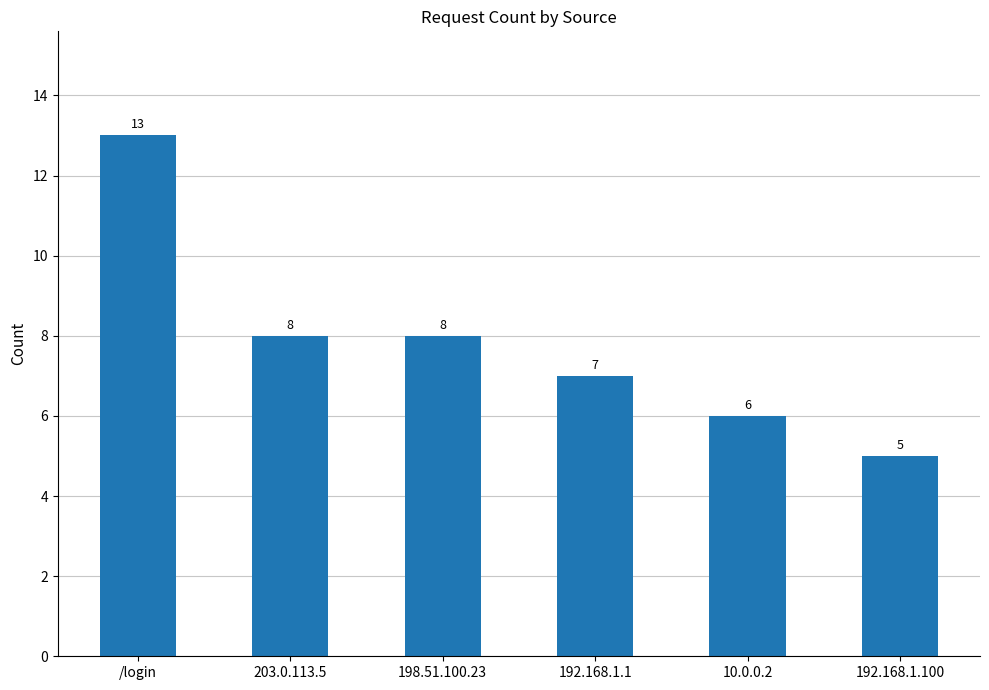

What is the label of the 4th bar from the right?

198.51.100.23